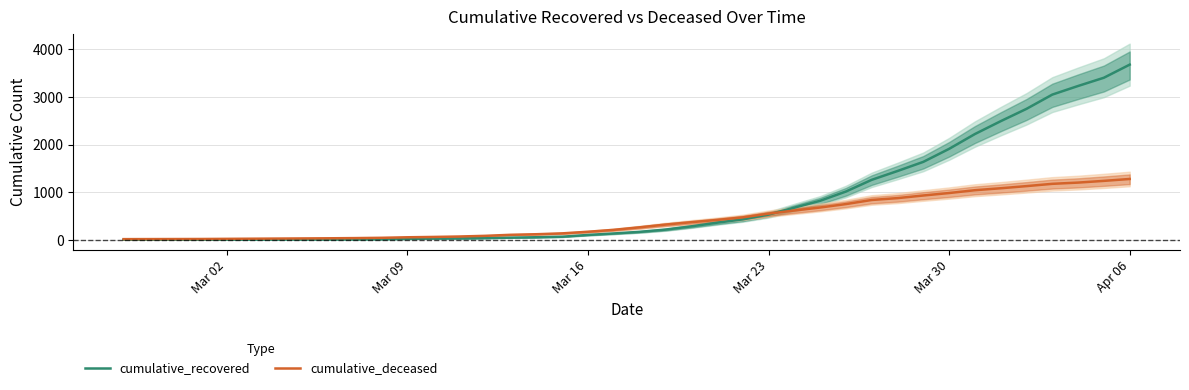

After their last crossing, which series has the higher values: cumulative_recovered or cumulative_deceased?

cumulative_recovered